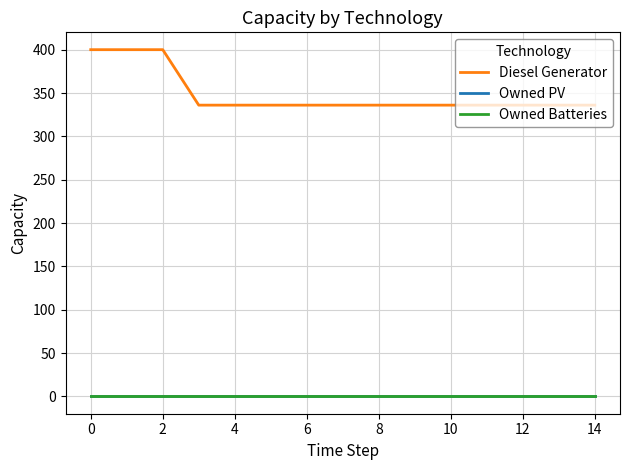

True or false: Owned PV and Owned Batteries intersect in this chart.

False